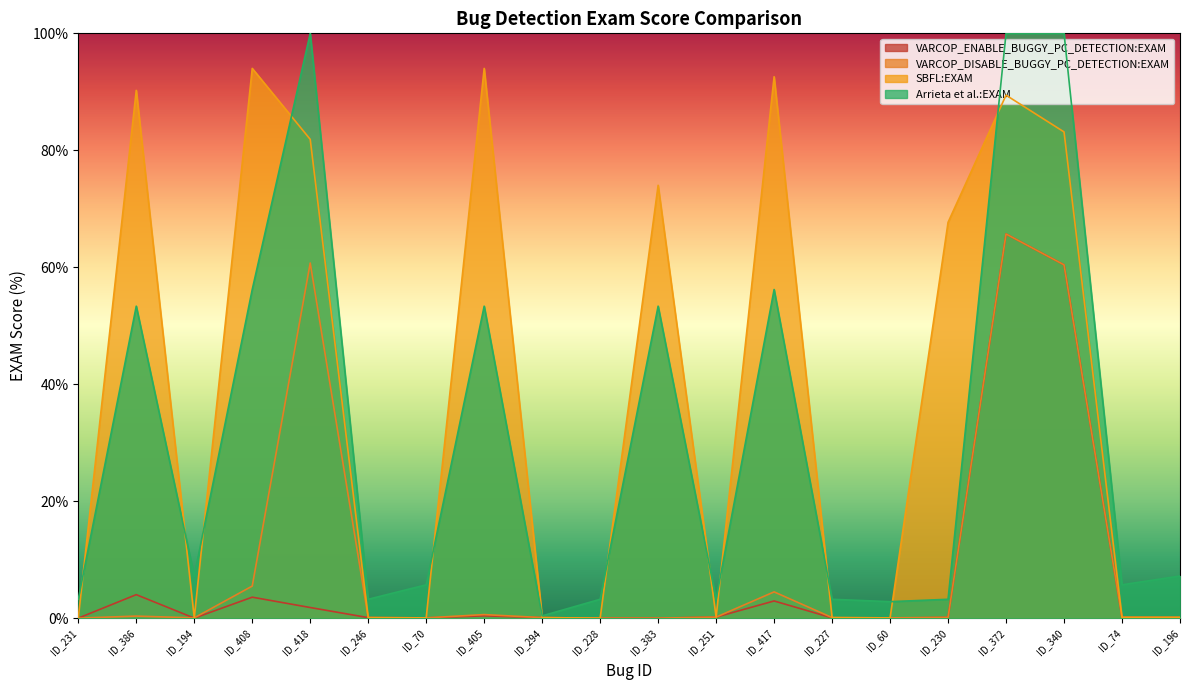

What is the value of the VARCOP_ENABLE_BUGGY_PC_DETECTION:EXAM point at the 12th from the left?

0.2